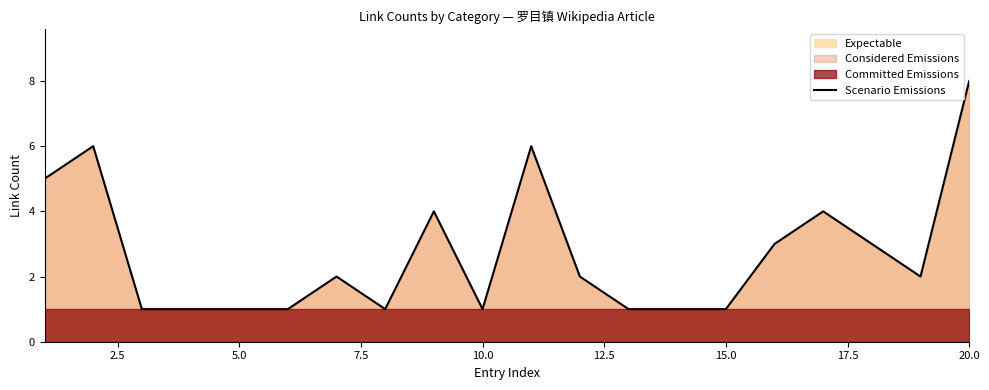

Count the number of values greater than 2.

8